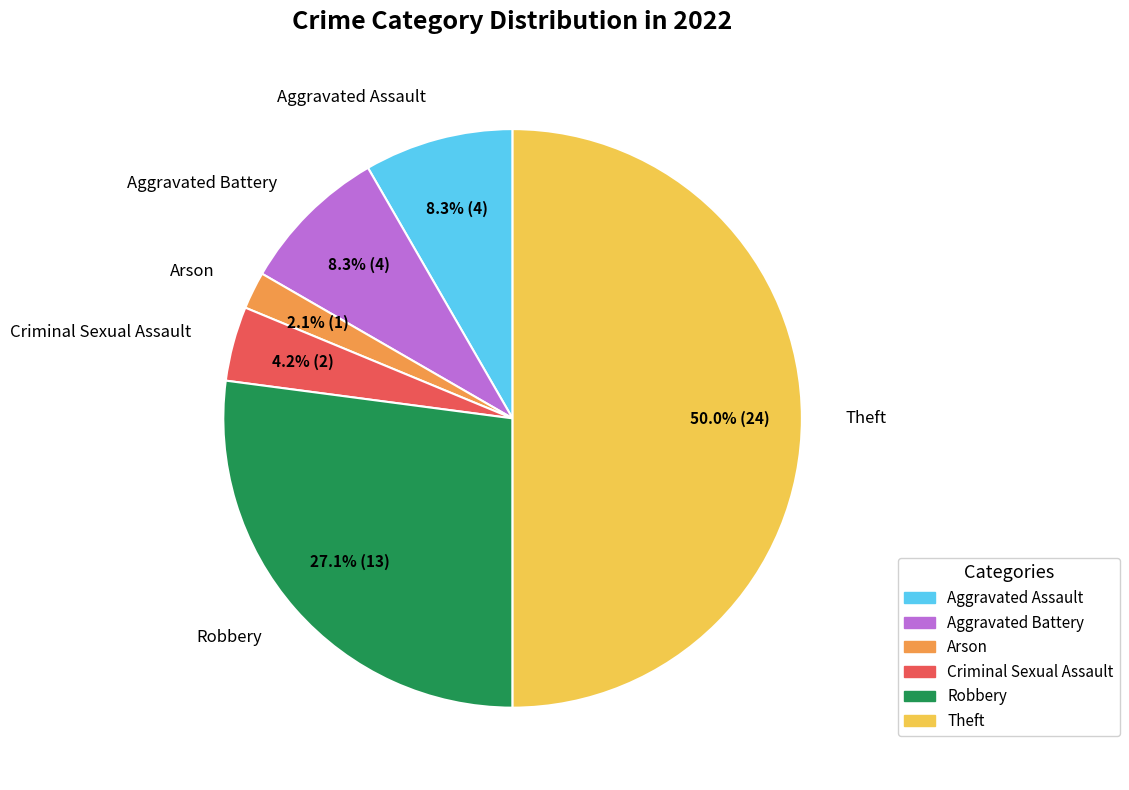

Which has a higher value, Aggravated Assault or Arson?

Aggravated Assault